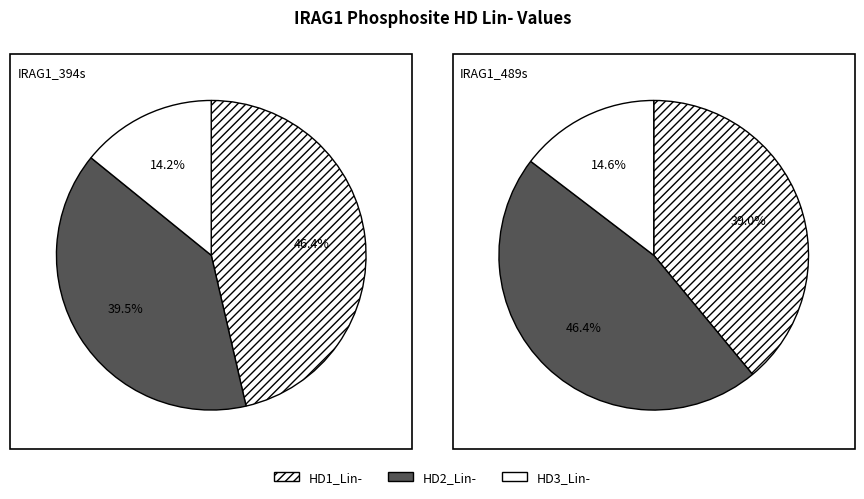

What portion of the pie excludes HD3_Lin-?

85.8%